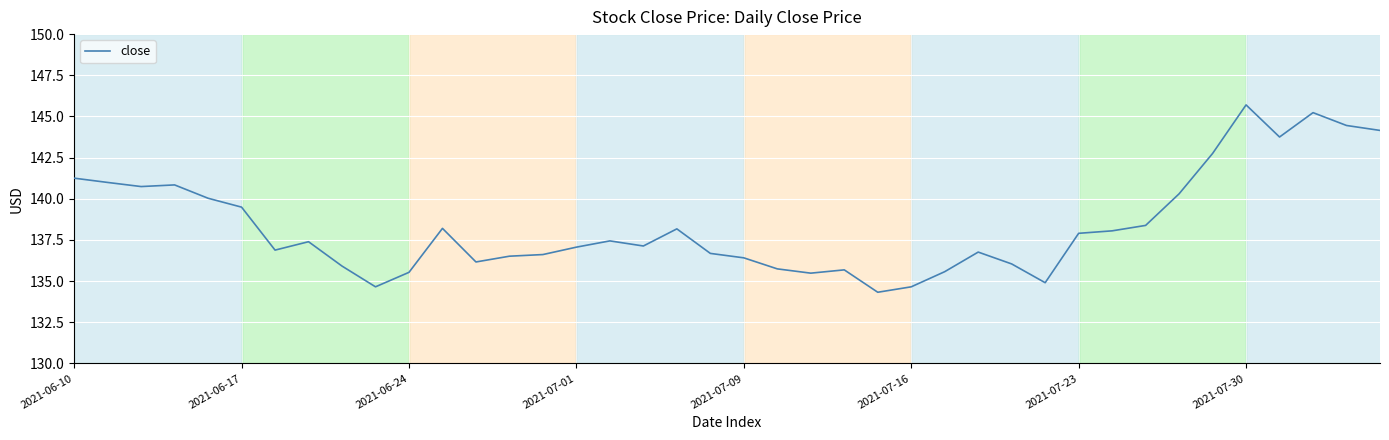

What is the smallest value displayed?

134.3